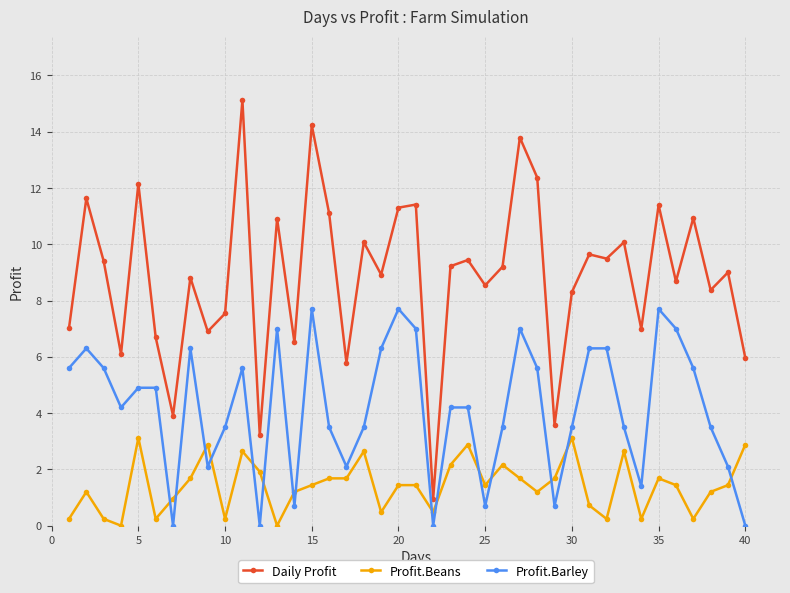

True or false: Profit.Barley and Daily Profit intersect in this chart.

False